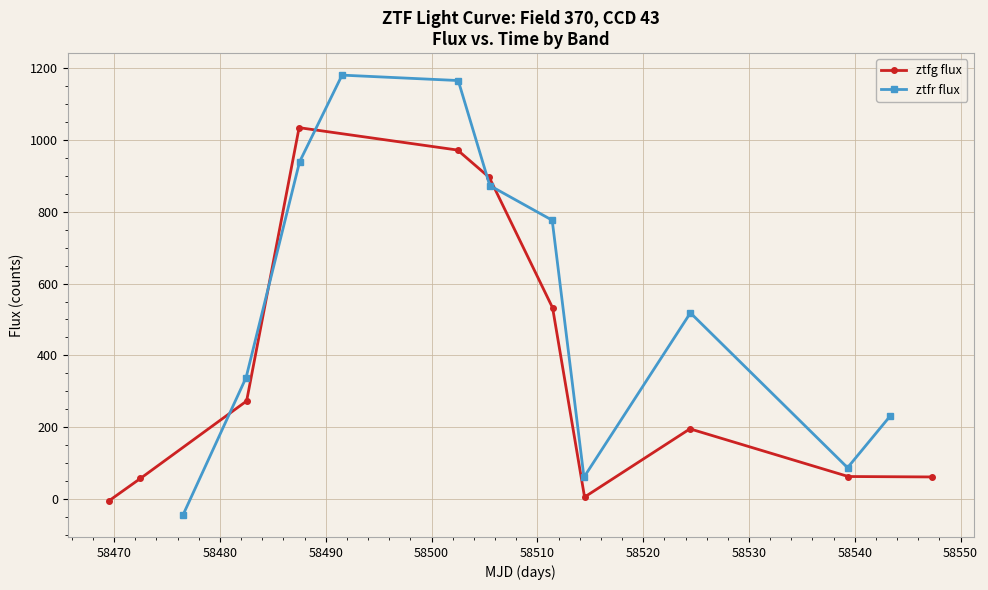

What is the value of the ztfg flux point at the 11th from the left?

60.7